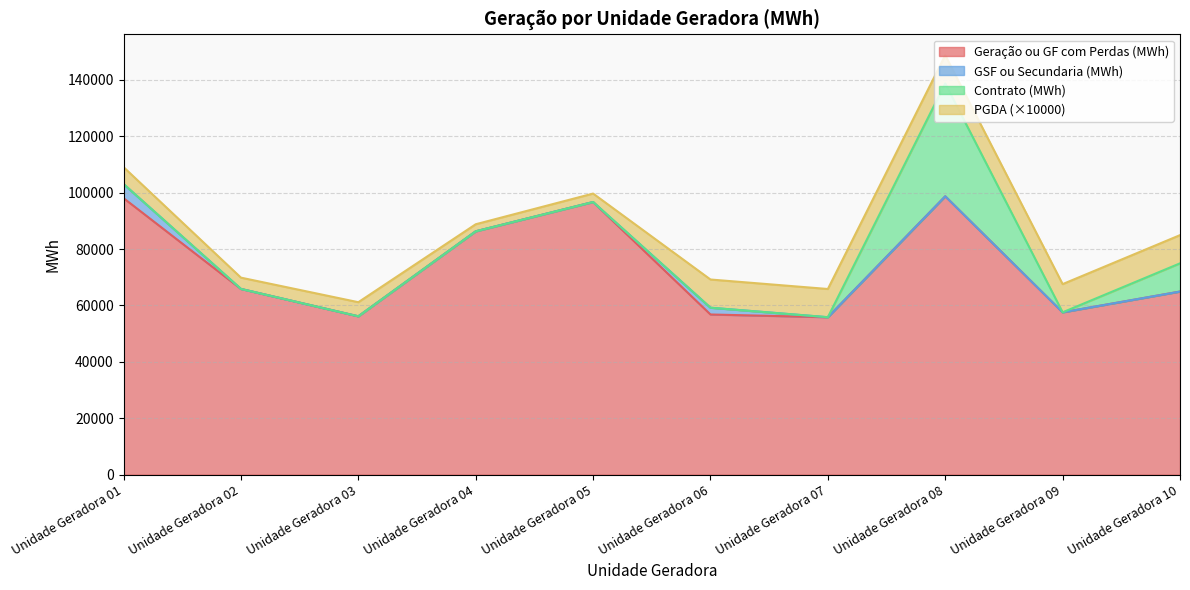

What are all the series names shown in the legend?

Geração ou GF com Perdas (MWh), GSF ou Secundaria (MWh), Contrato (MWh), PGDA (×10000)